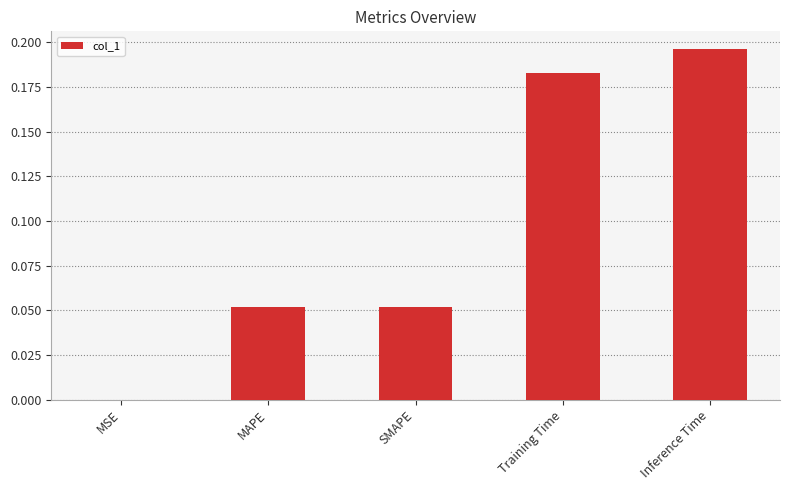

The chart shows a value of 0.0 at MSE. True or false?

True